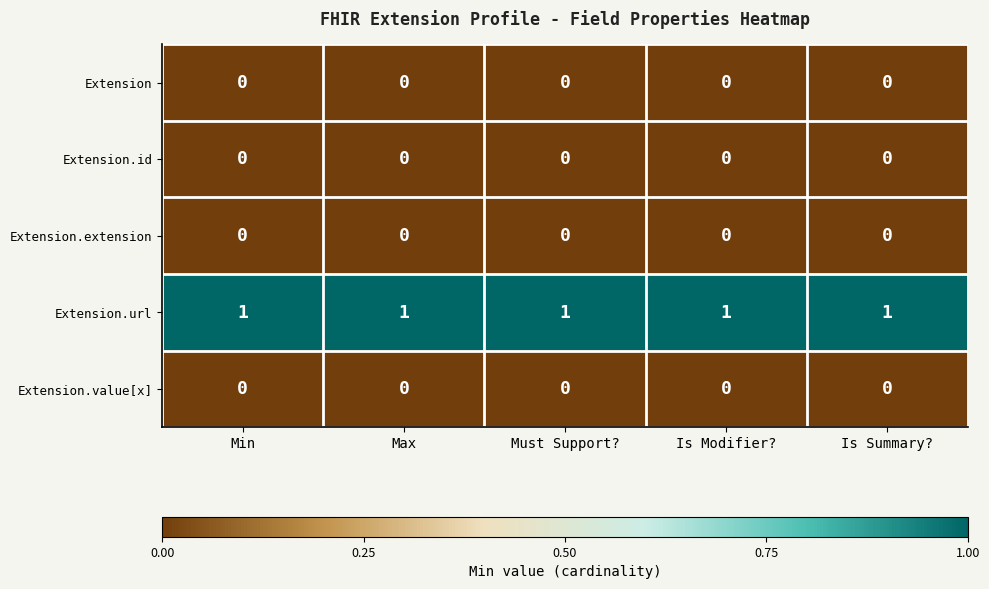

The Extension.value[x] series shows 0 at Is Summary?. True or false?

True